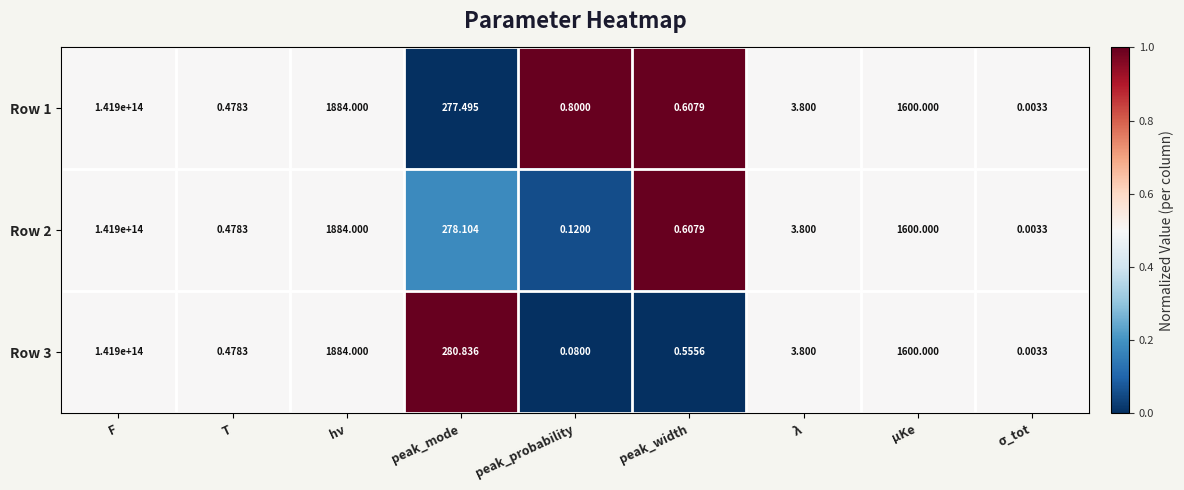

Which label corresponds to the largest value in the chart?

F